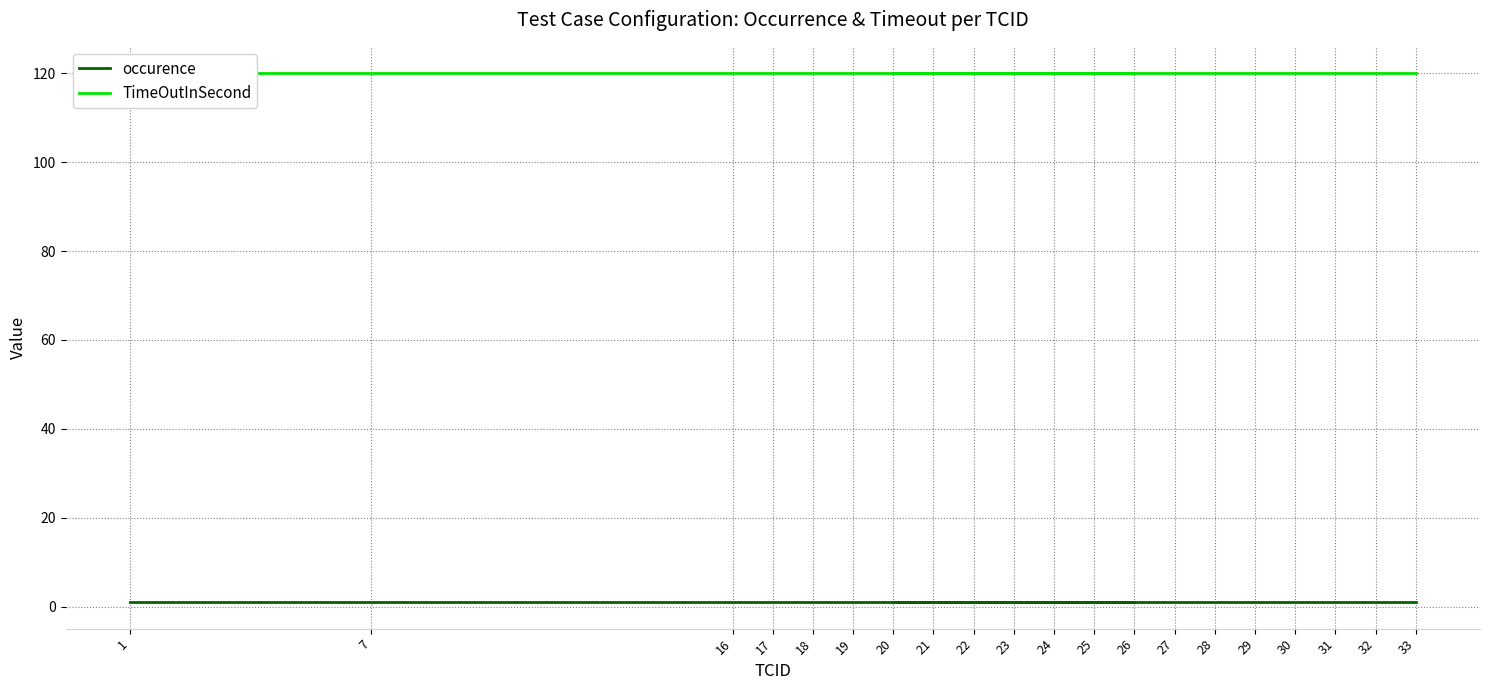

Count the number of categories in the chart.

20